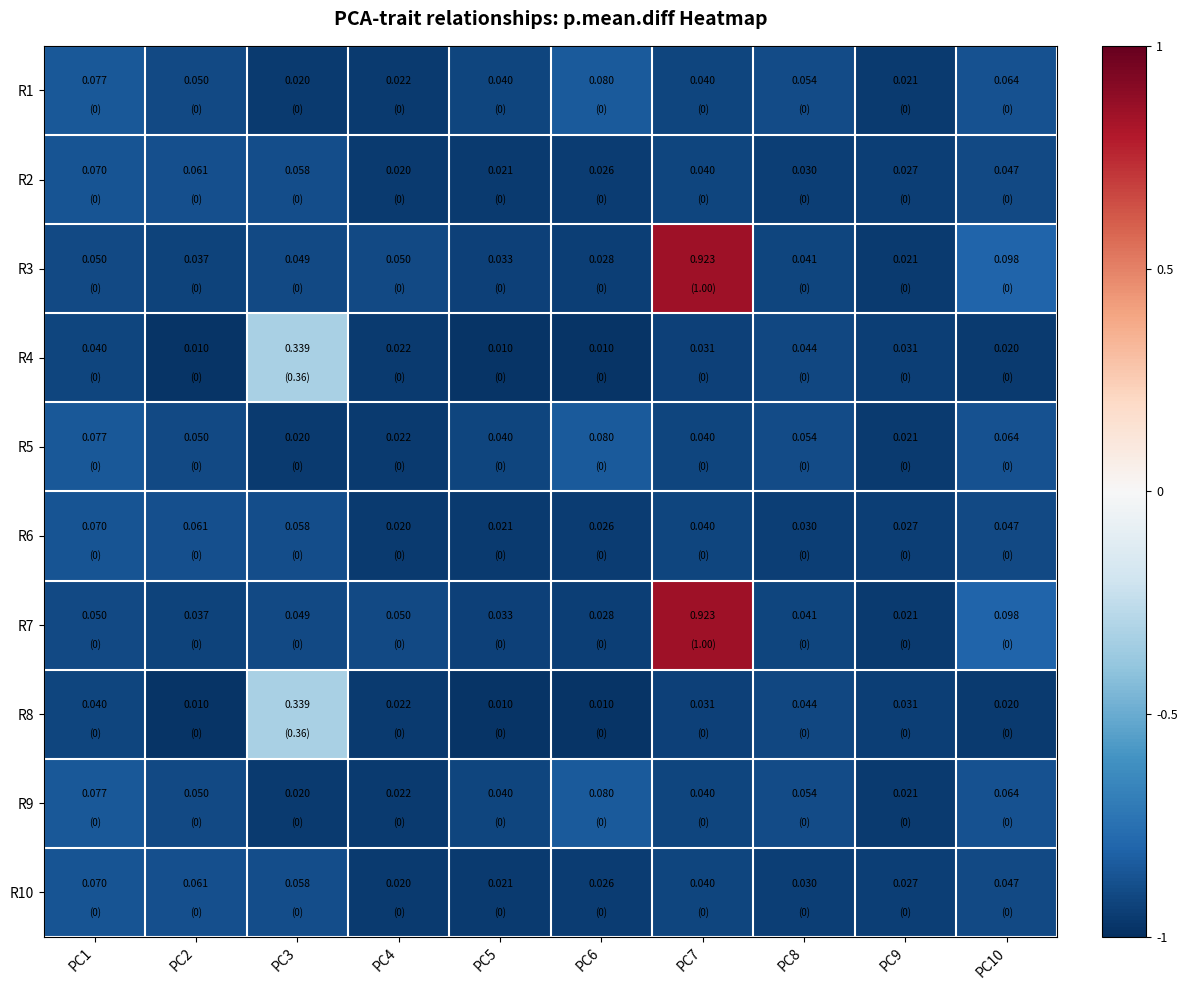

How many distinct data groups are displayed?

10